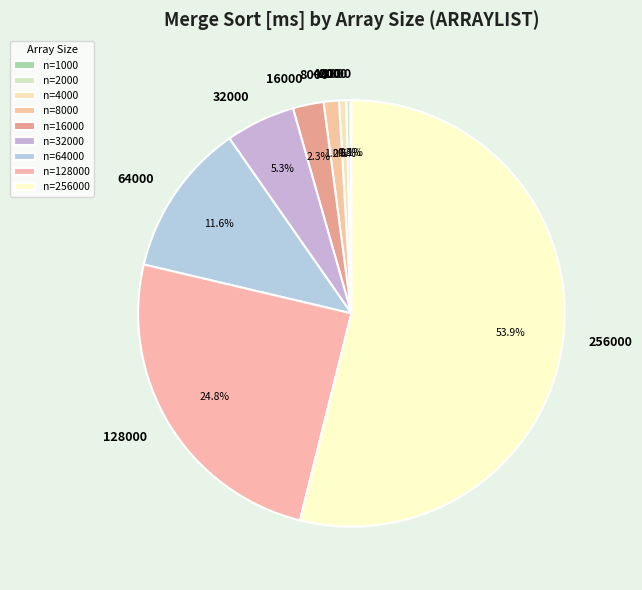

What is the largest slice in the pie chart?

256000